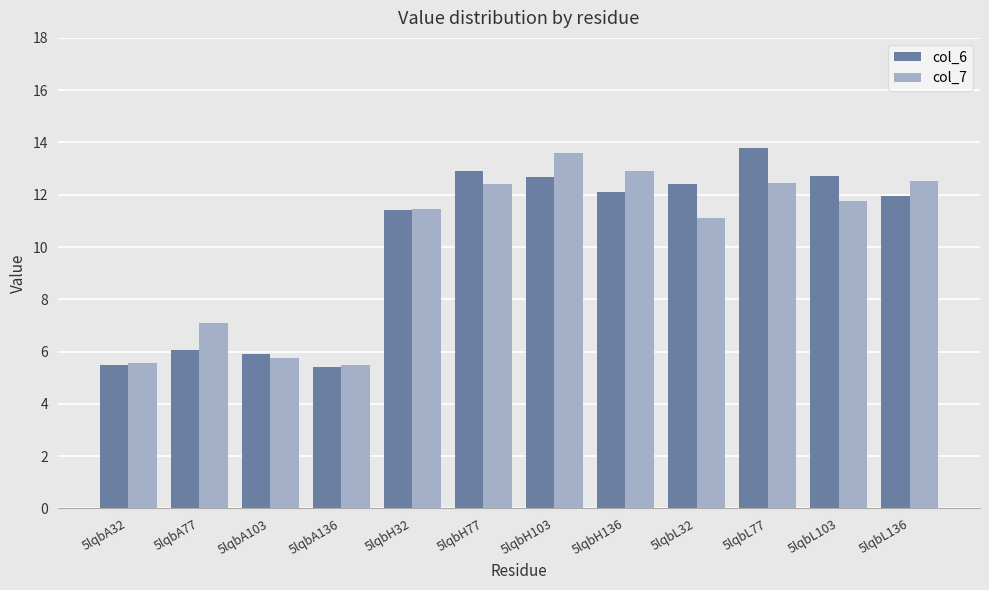

Which series has the widest spread of values?

col_6